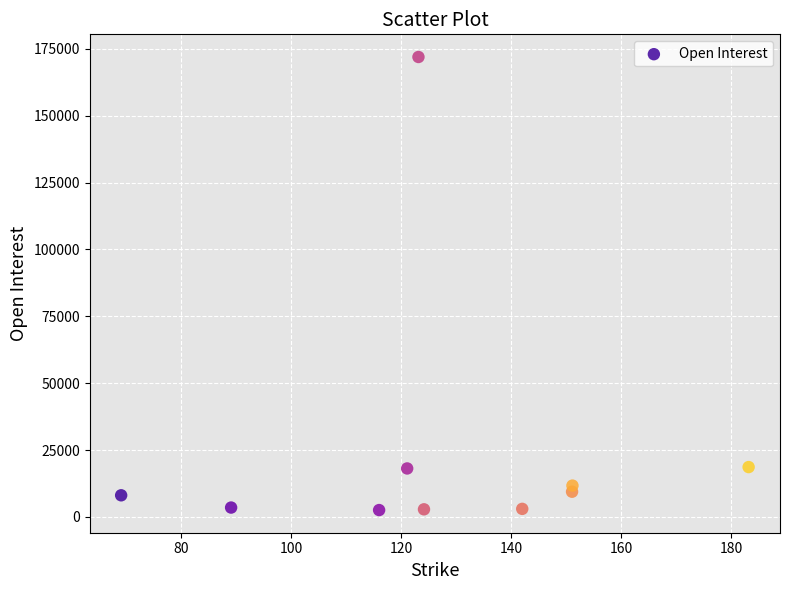

What is the range of X values (max minus min)?

114.1